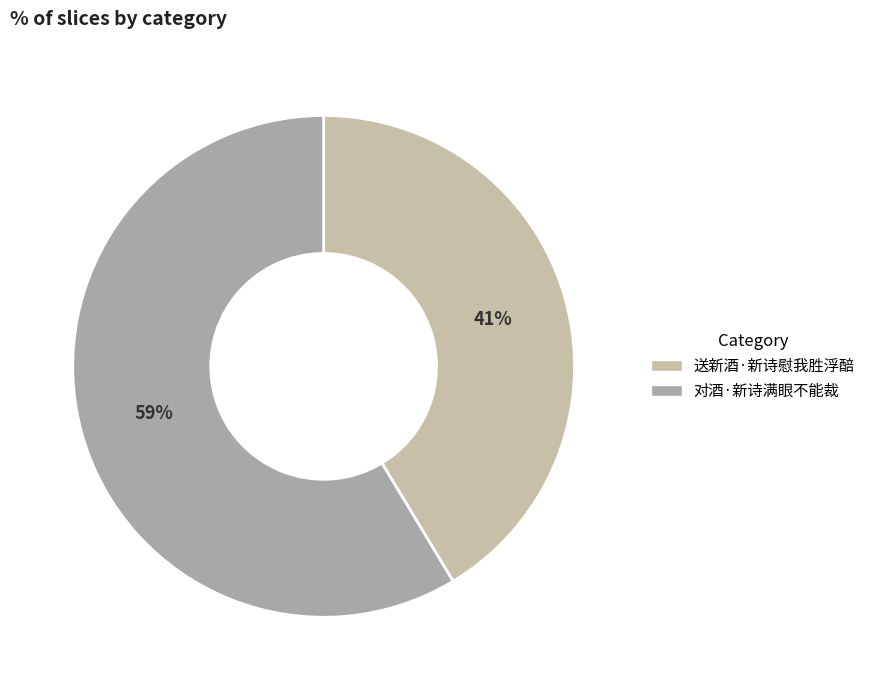

To the nearest percent, what is the combined percentage of 送新酒·新诗慰我胜浮醅 and 对酒·新诗满眼不能裁?

100%